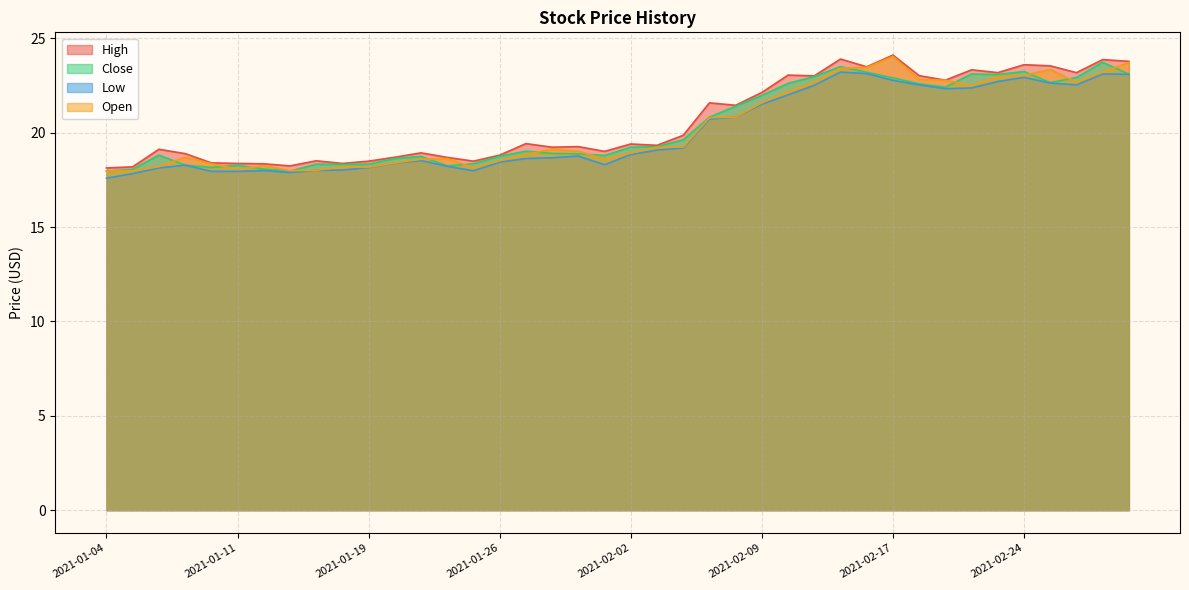

At which label does High first exceed 19?

2021-01-06